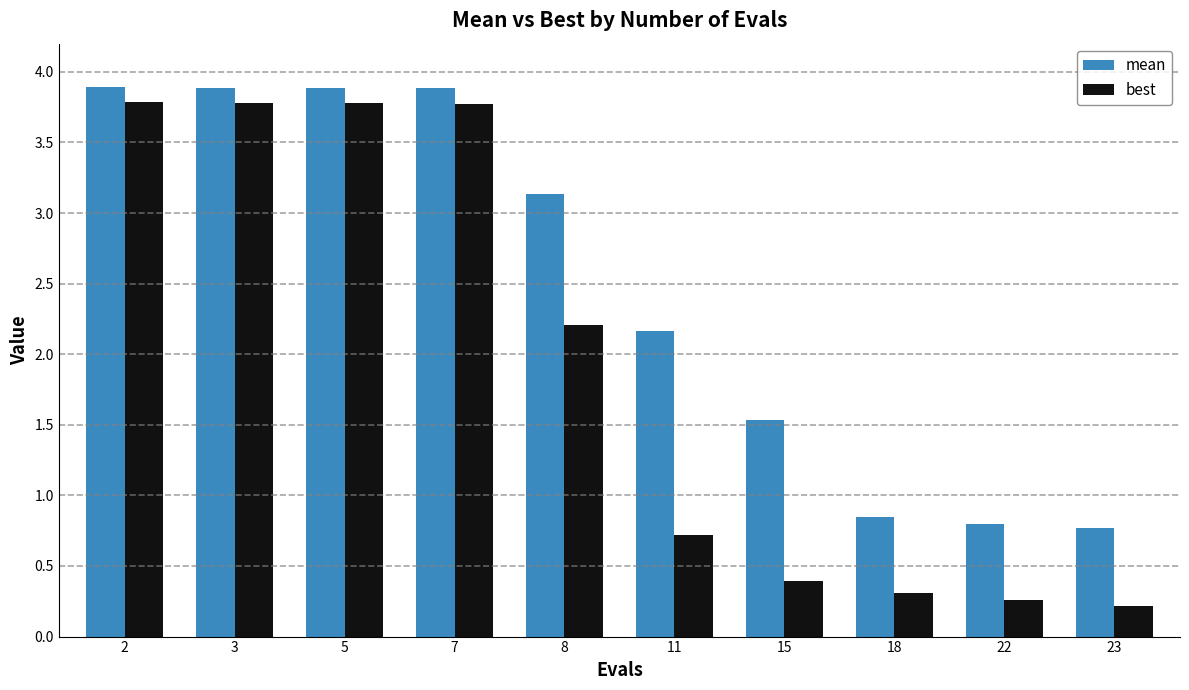

The mean series shows 0.8 at 22. True or false?

True